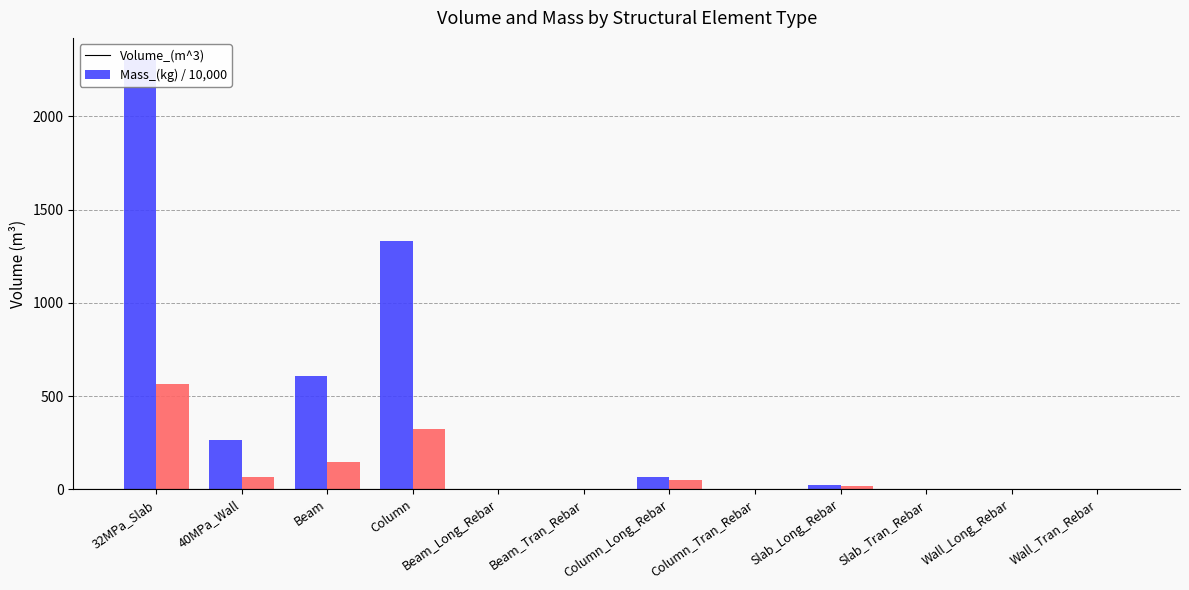

Where is Mass_(kg) / 10,000 nearest to the value 282?

Column